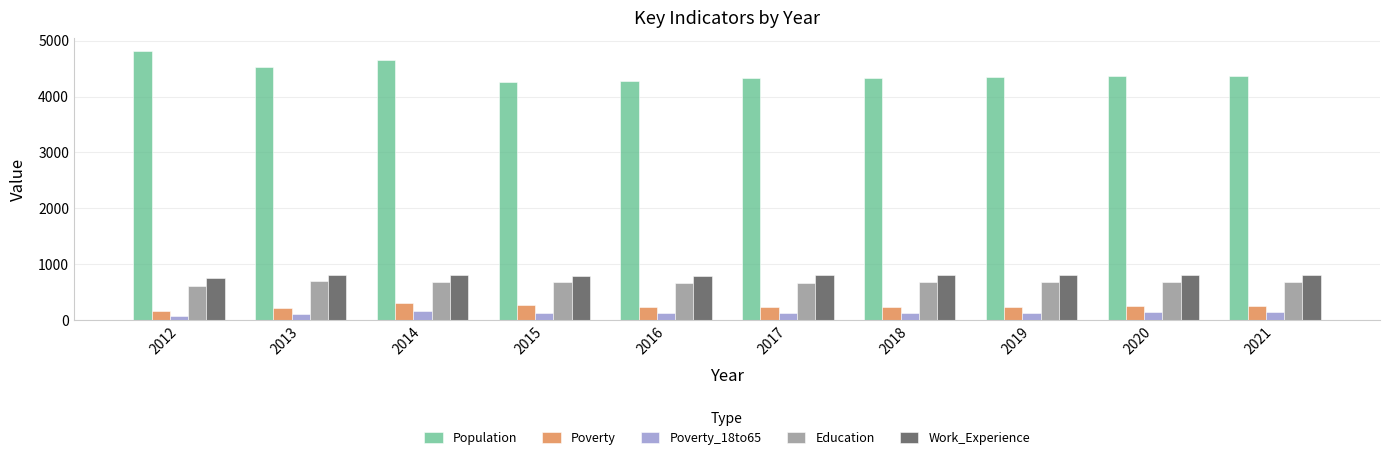

What value does the Poverty_18to65 series have at 2016, to the nearest 10?

130